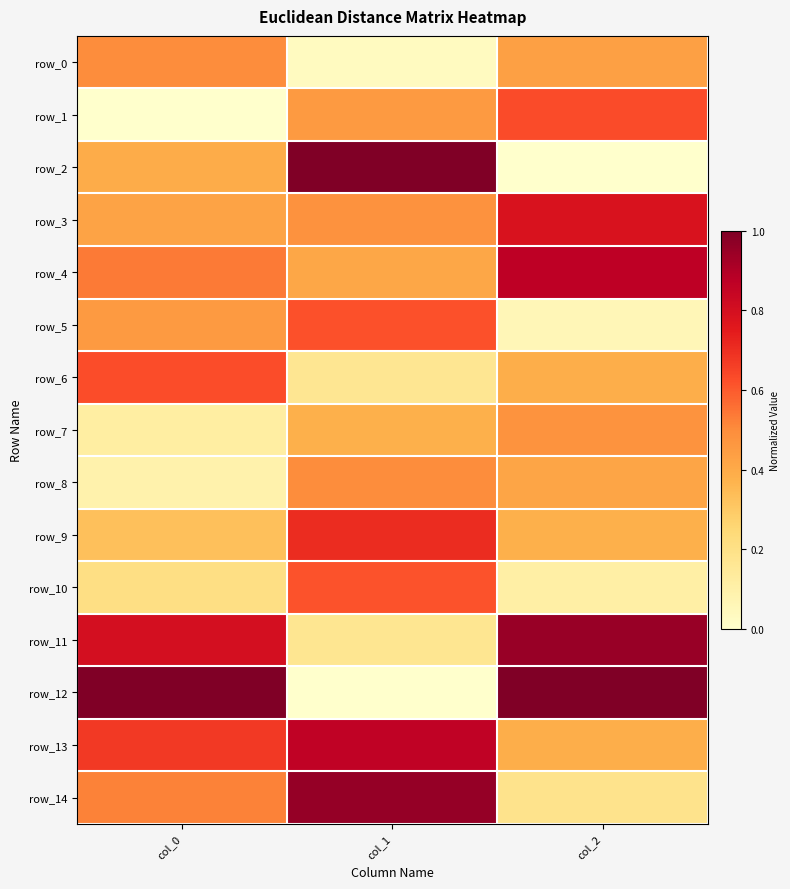

What value does the row_7 series have at col_0?

0.1